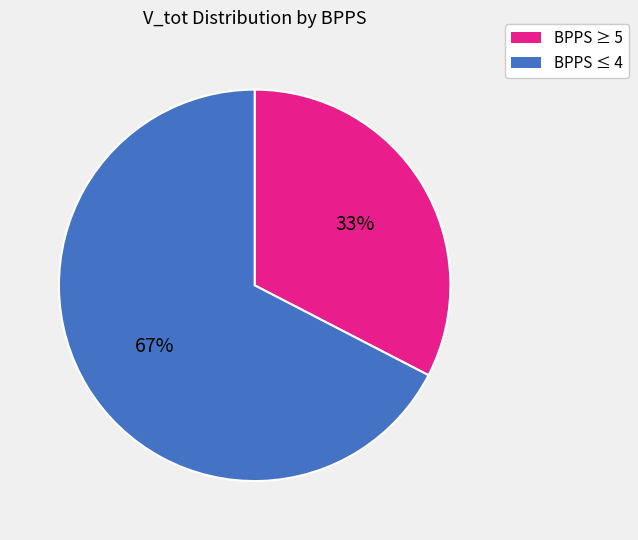

To the nearest percent, what is the average slice percentage?

50%